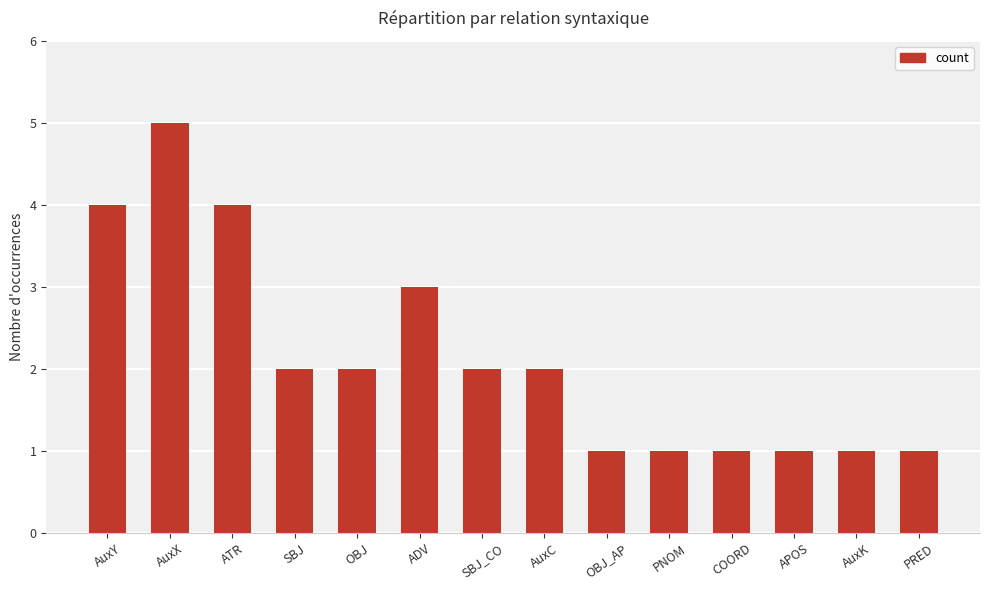

What is the approximate value at AuxY?

4